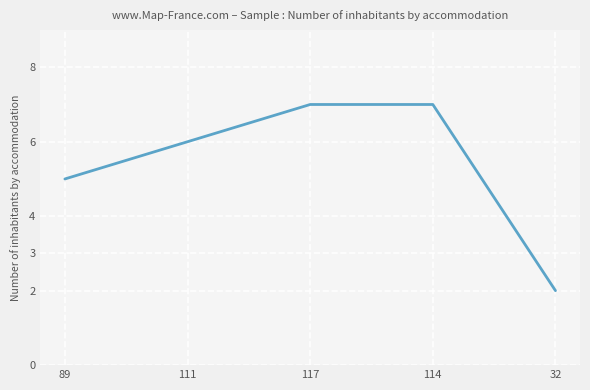

How many categories are shown in the chart?

5